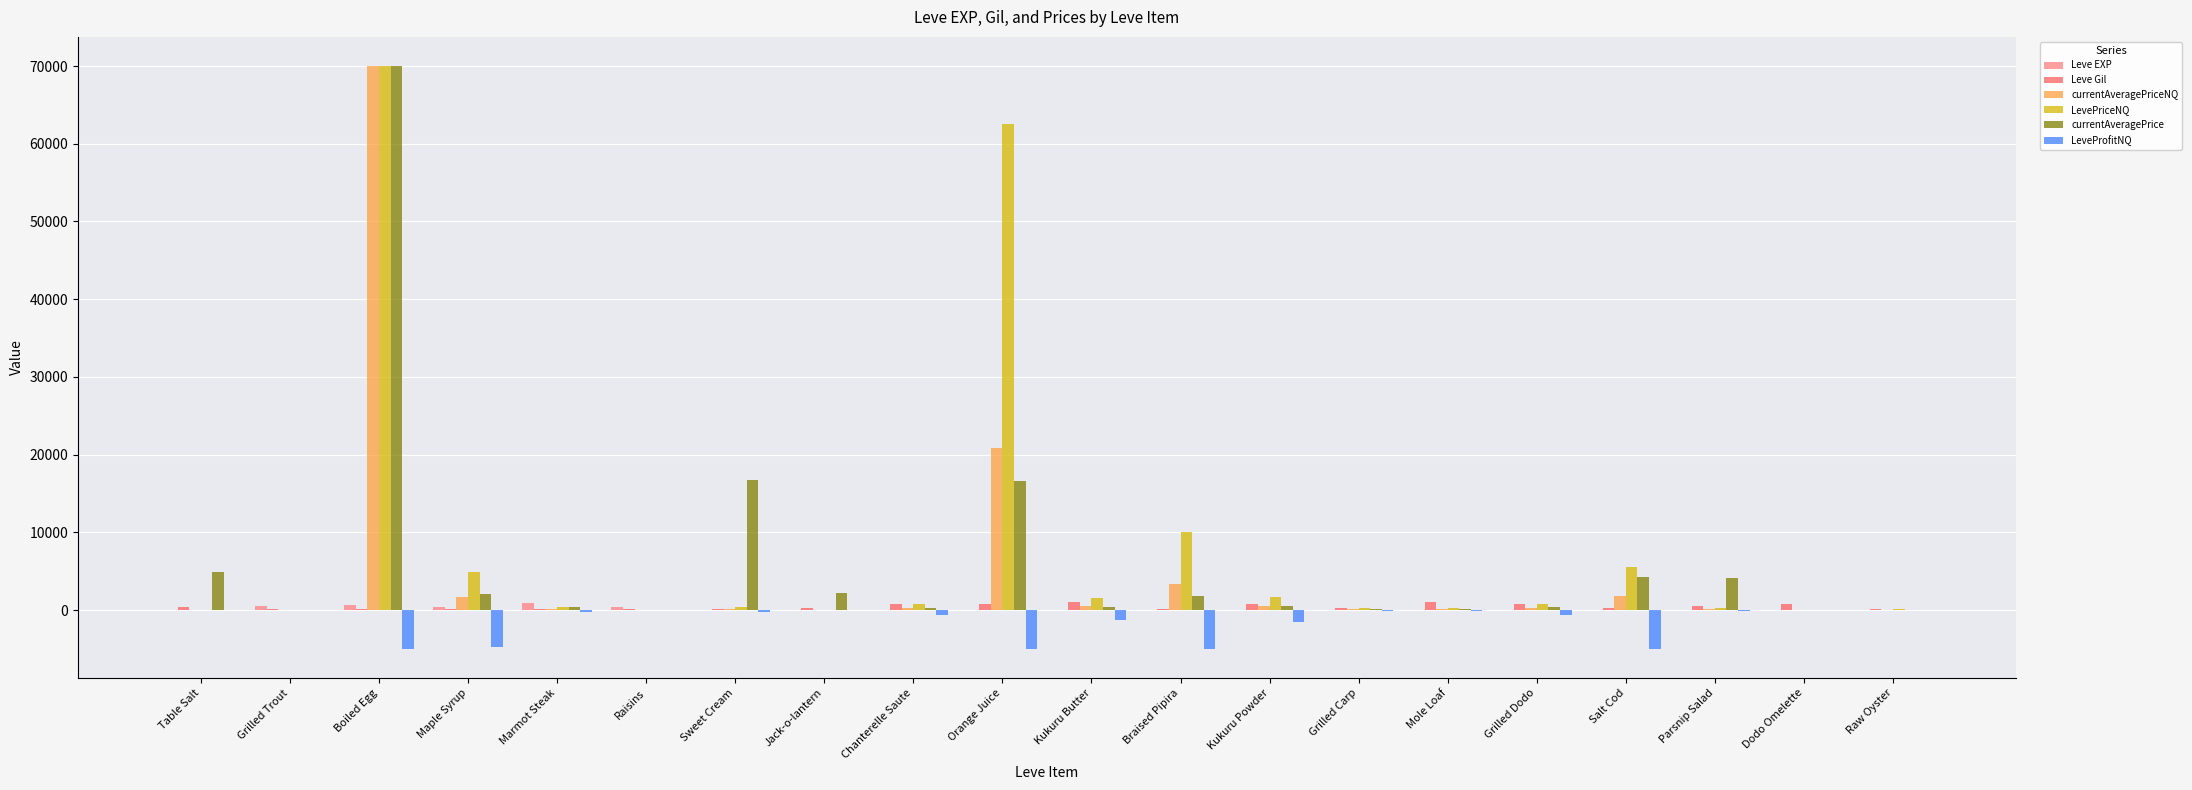

The value of LevePriceNQ at Salt Cod is 9735.5. True or false?

False